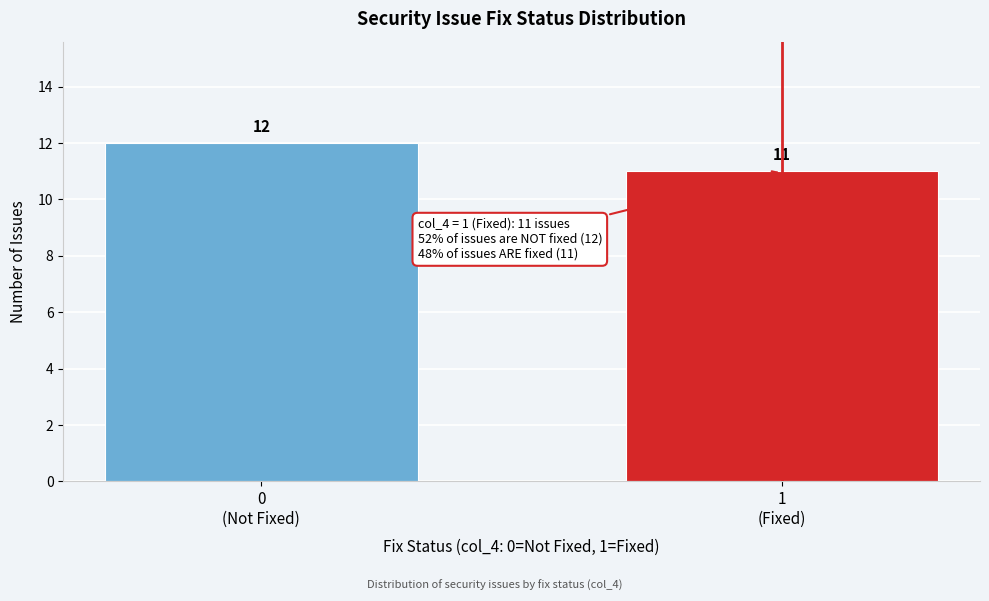

Reading left to right, transcribe all the data shown in this chart.

12	11